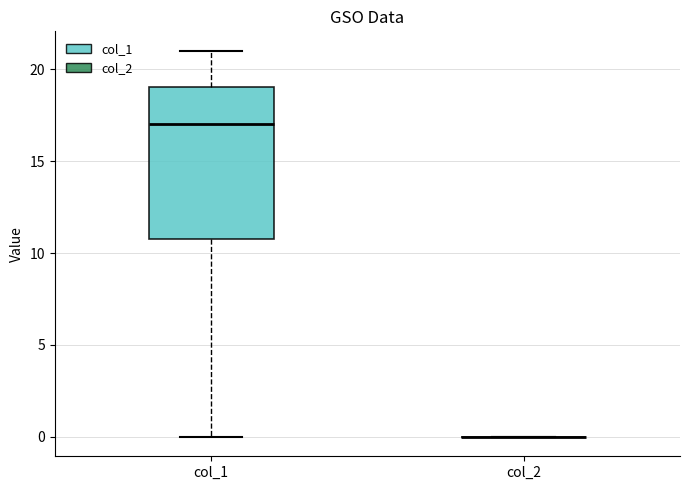

Reading left to right, transcribe this box plot: for each box, give where its median line is, the range the box spans, and where its two whiskers end, as read against the y-axis. The values are not printed on the chart, so give them approximately, as read against the axis.

col_1: median 17, box 11 to 19, whiskers 0 to 21
col_2: box collapsed to a line at 0, whiskers 0 to 0